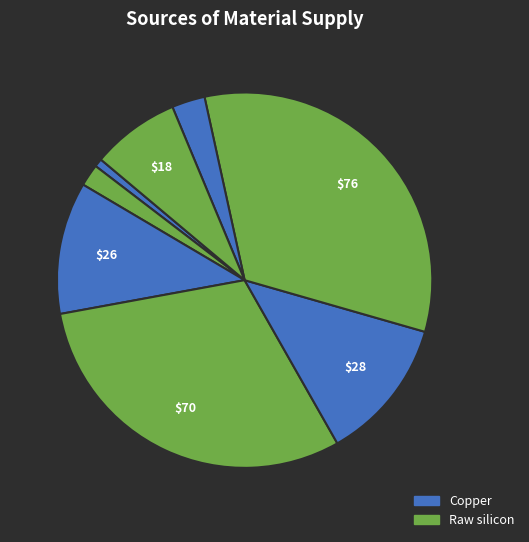

Count the number of slices in the pie.

8